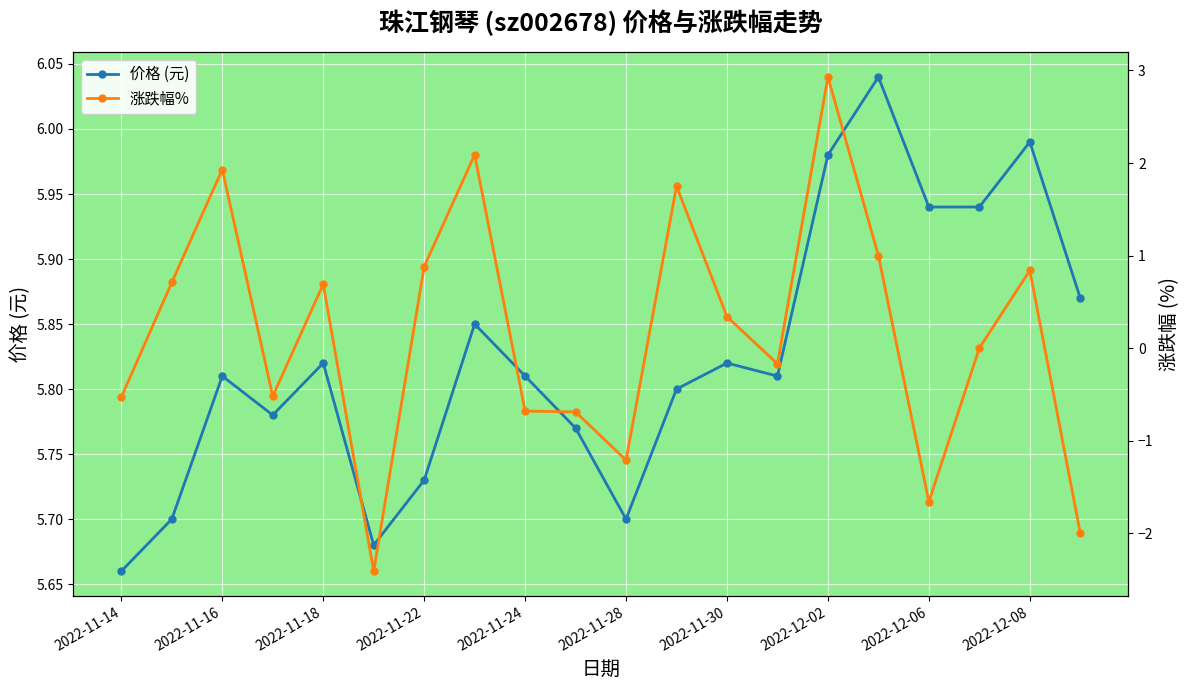

The 价格 (元) series shows 5.7 at 2022-11-14. True or false?

True